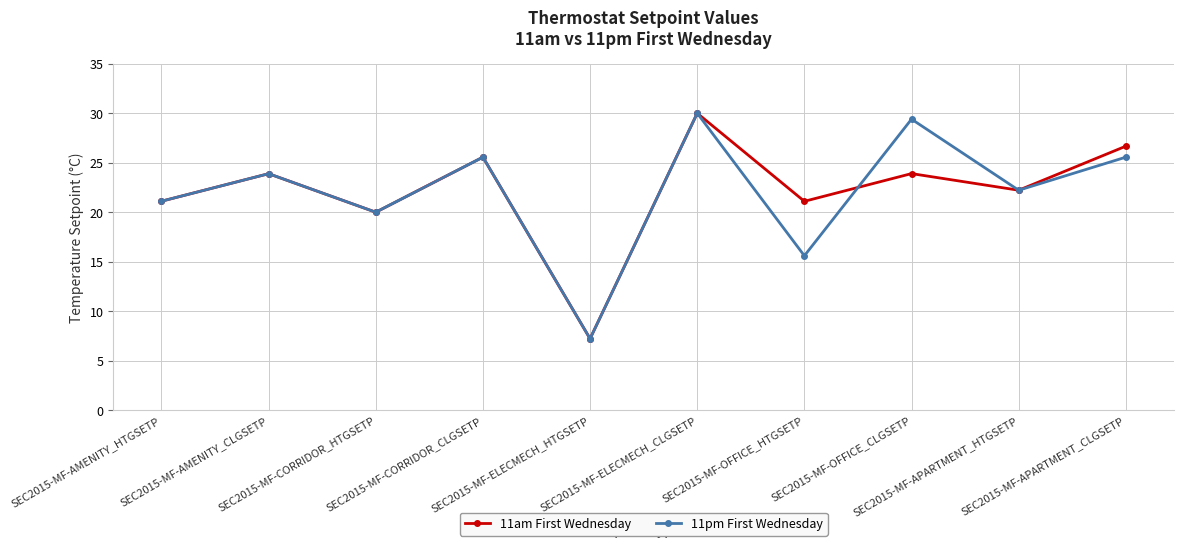

Where is 11pm First Wednesday nearest to the value 18?

SEC2015-MF-CORRIDOR_HTGSETP